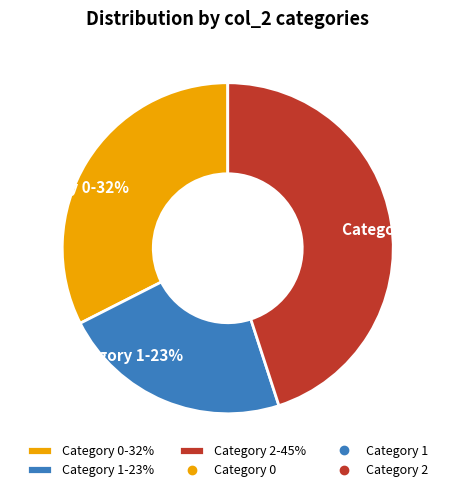

What is the ratio of the value at Category 2-45% to the value at Category 0-32%?

1.4